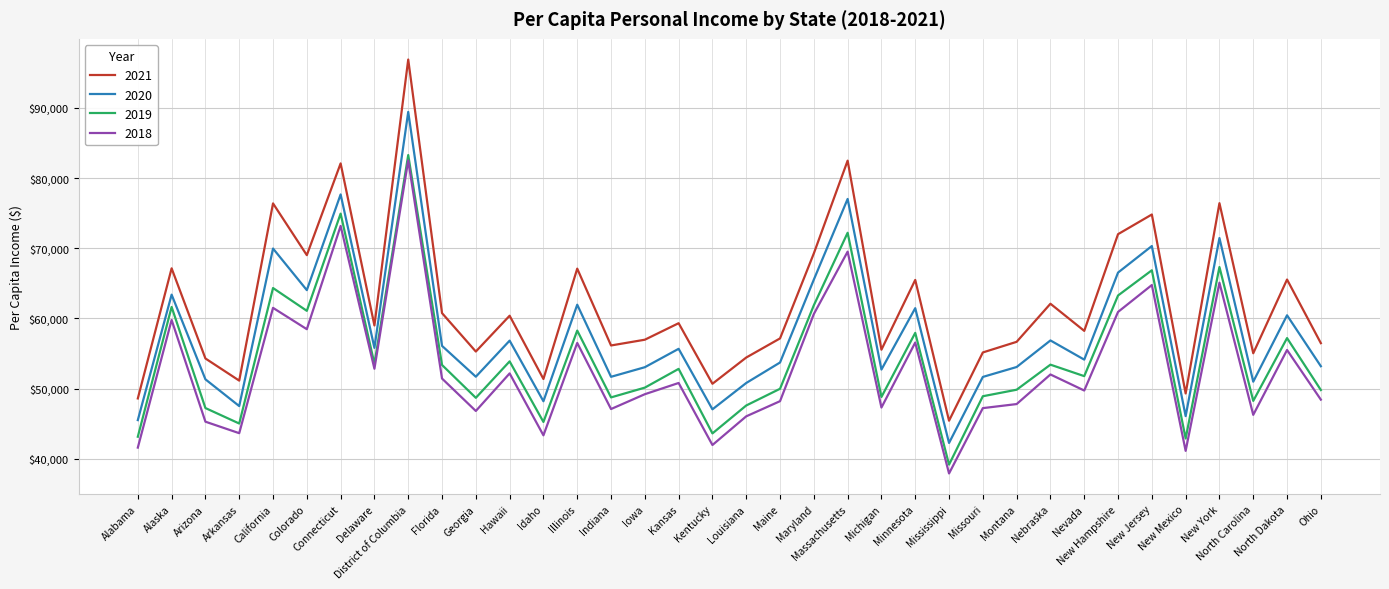

At which label does 2021 first exceed 59002?

Alaska